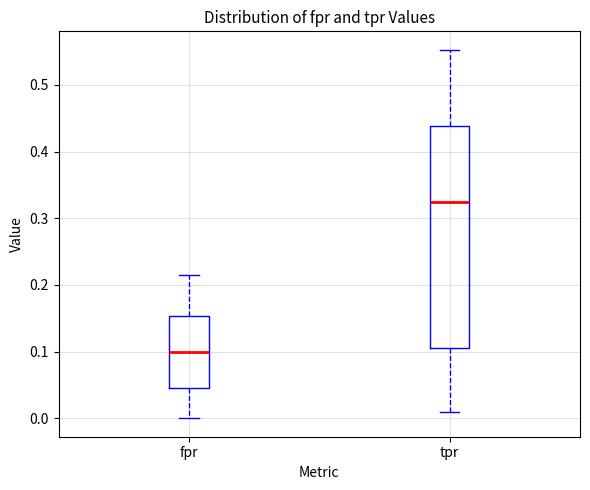

Which box's median line is the highest?

tpr